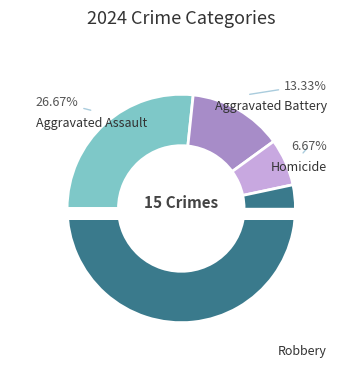

To the nearest percent, what is the difference between the Aggravated Battery and Homicide slice percentages?

7%